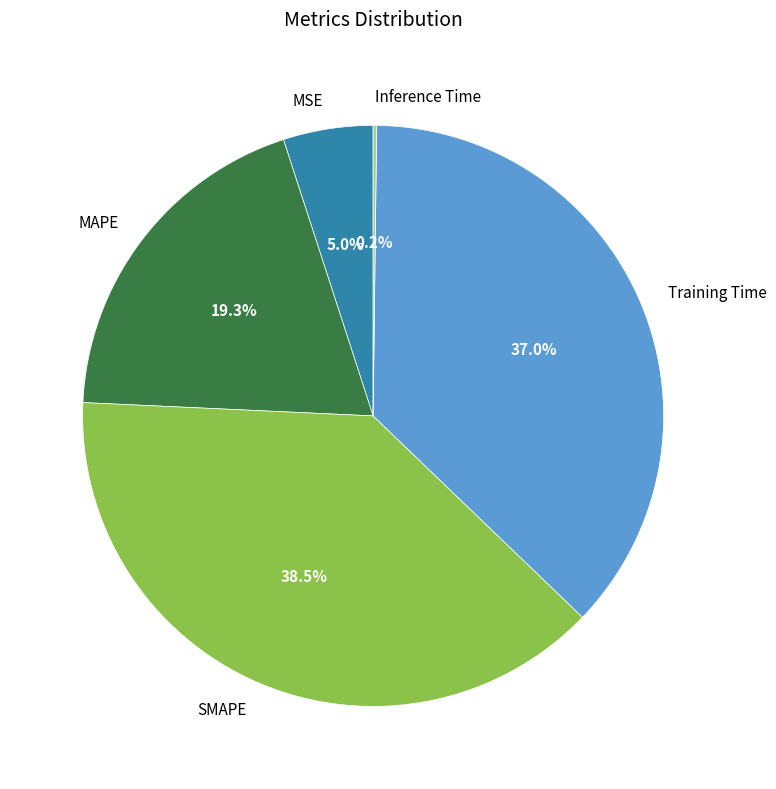

What percentage do SMAPE and MAPE together represent?

57.8%